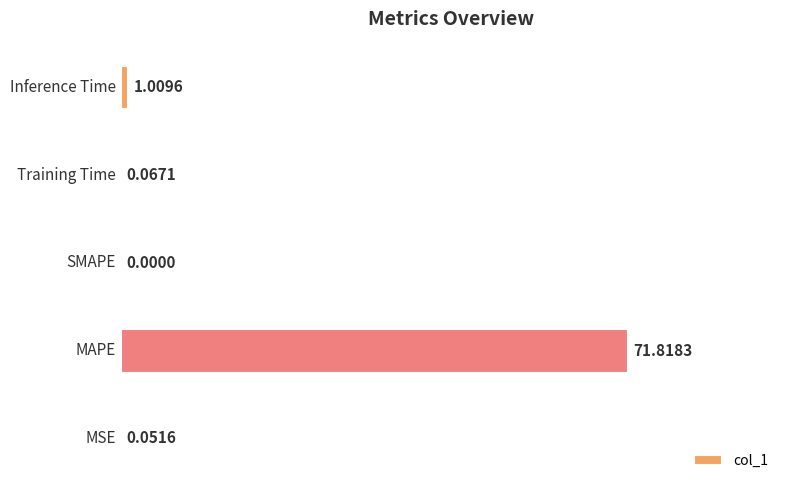

What is the sum of all values?

72.9